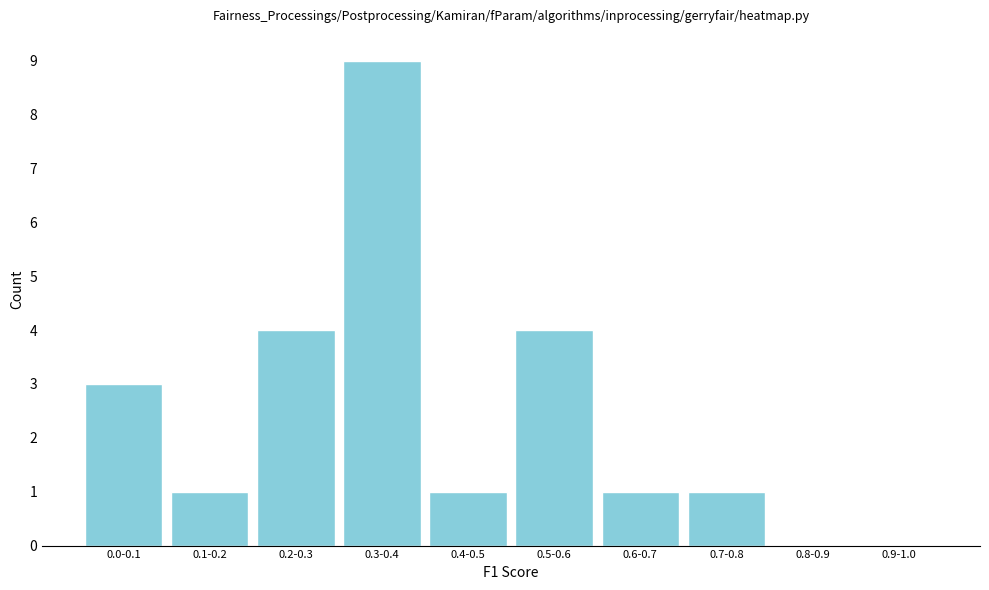

Reading left to right, list all the values displayed in this chart.

0.0-0.1=3	0.1-0.2=1	0.2-0.3=4	0.3-0.4=9	0.4-0.5=1	0.5-0.6=4	0.6-0.7=1	0.7-0.8=1	0.8-0.9=0	0.9-1.0=0